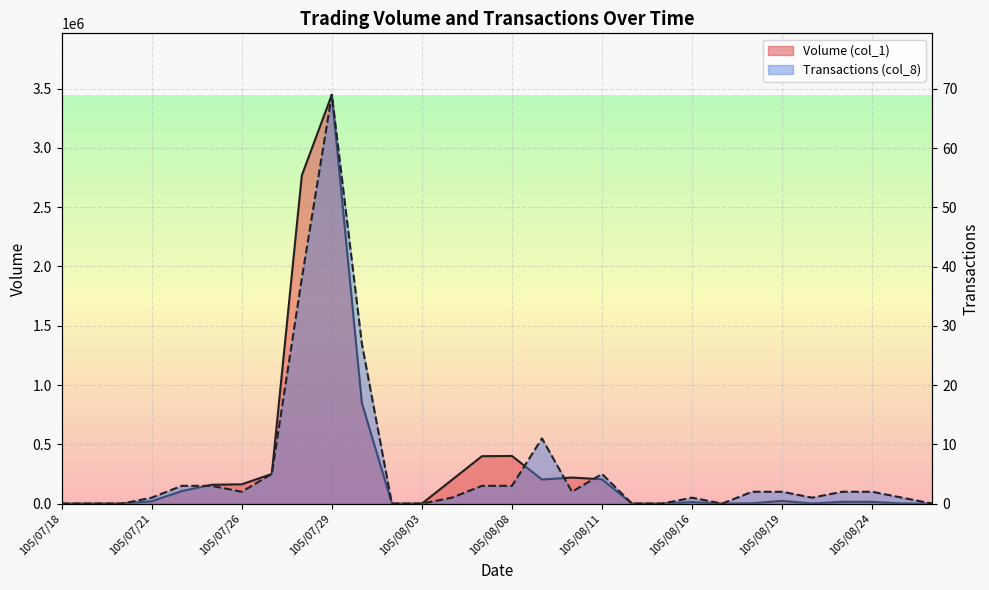

What is the label of the 14th point from the left?

105/08/04